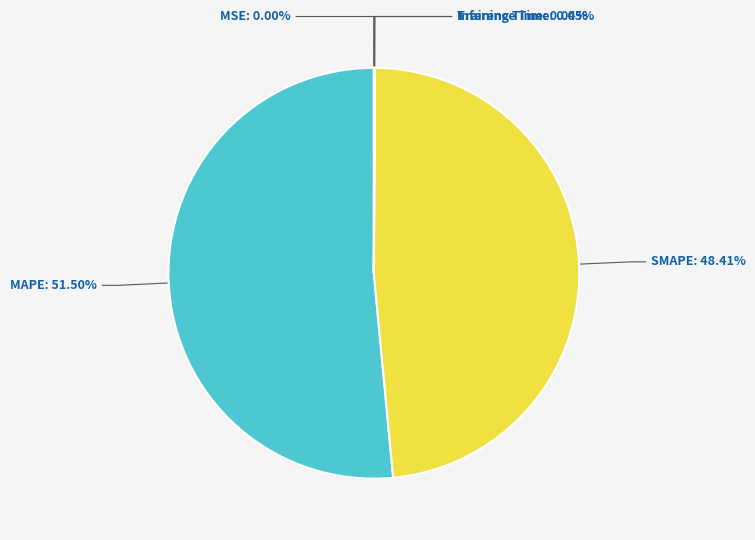

To the nearest percent, what is the difference between the largest and smallest slice percentages?

52%